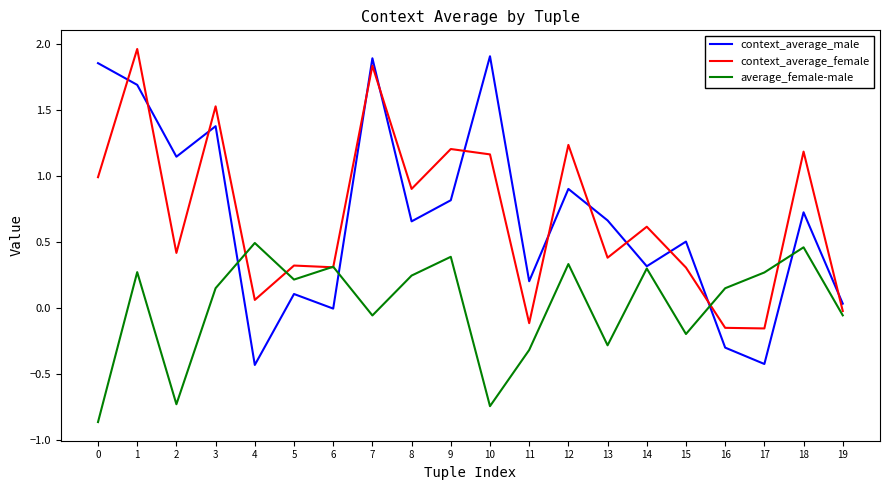

Which series has the largest range (max minus min)?

context_average_male